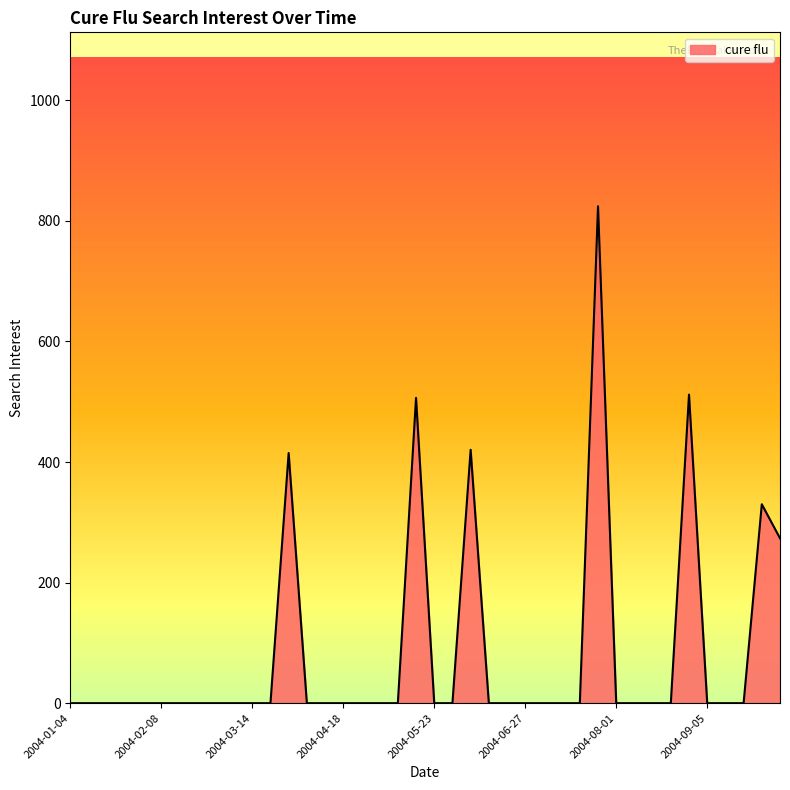

What is the greatest value displayed?

824.2